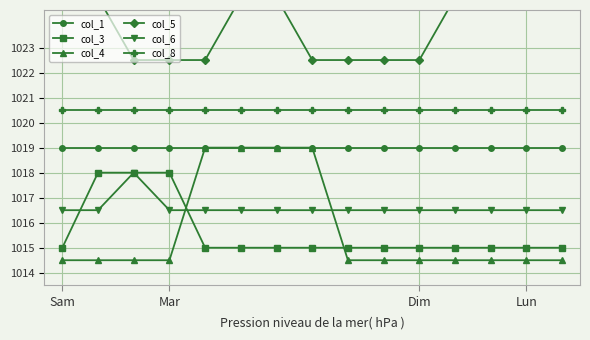

Which series has the largest total across all categories?

col_5